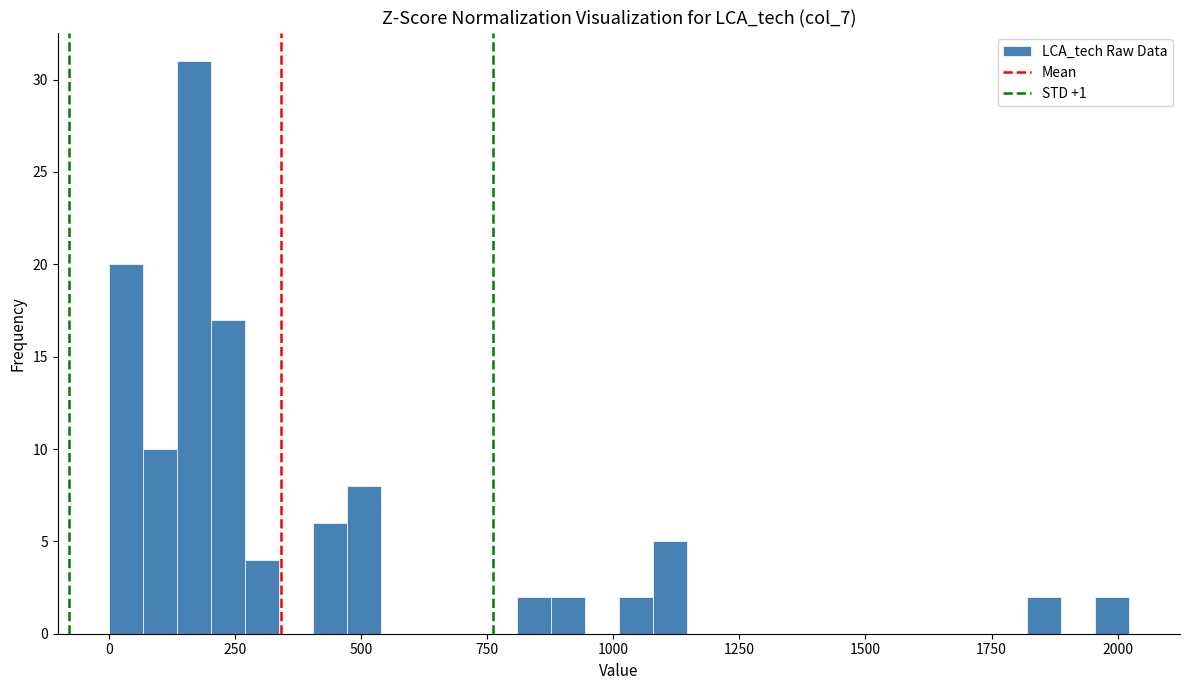

Around what value on the x-axis is the tallest bar? Give the approximate position of its centre, as read against the axis.

150